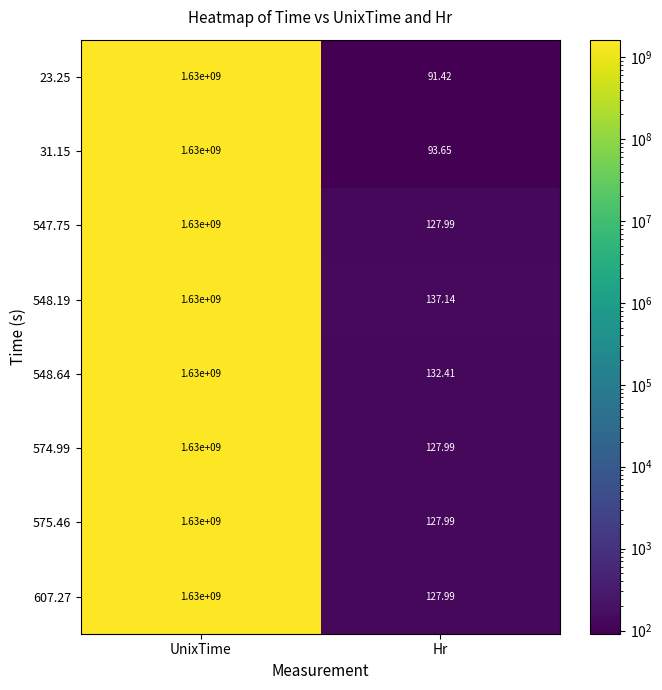

Where is 547.75 nearest to the value 815000063?

Hr